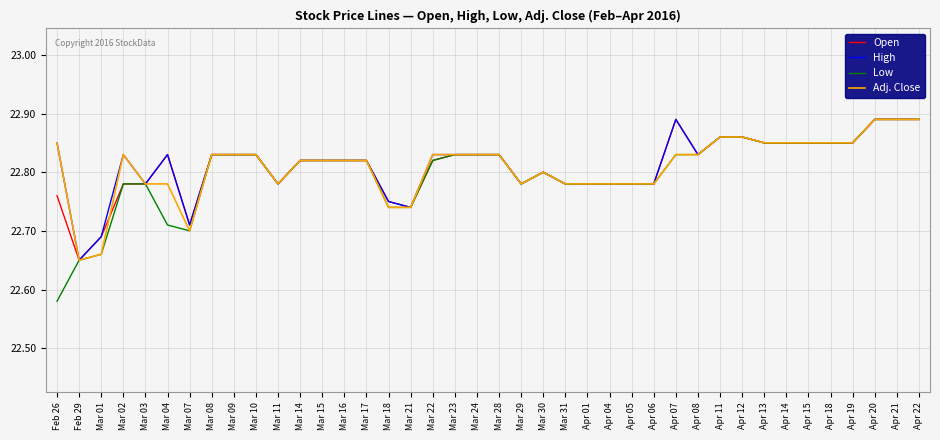

Which series has the largest range (max minus min)?

Low